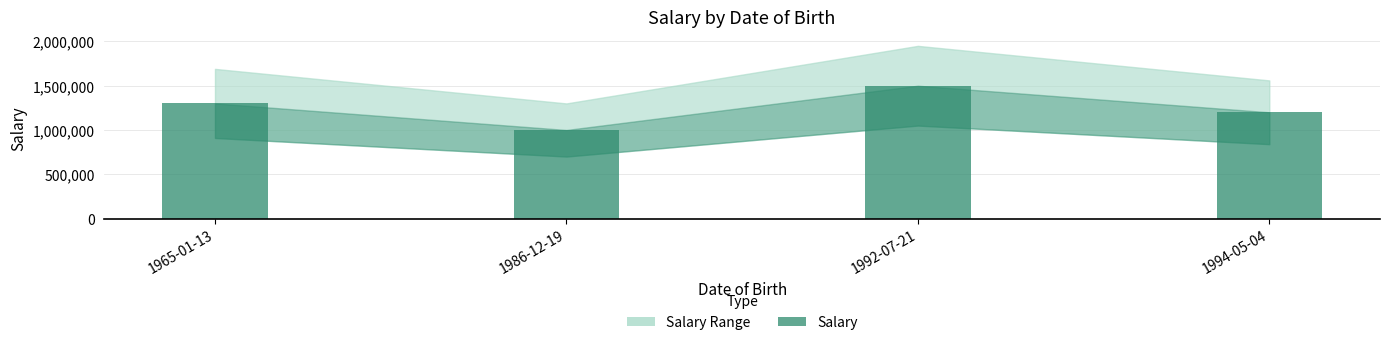

The chart shows a value of 1709577 at 1994-05-04. True or false?

False